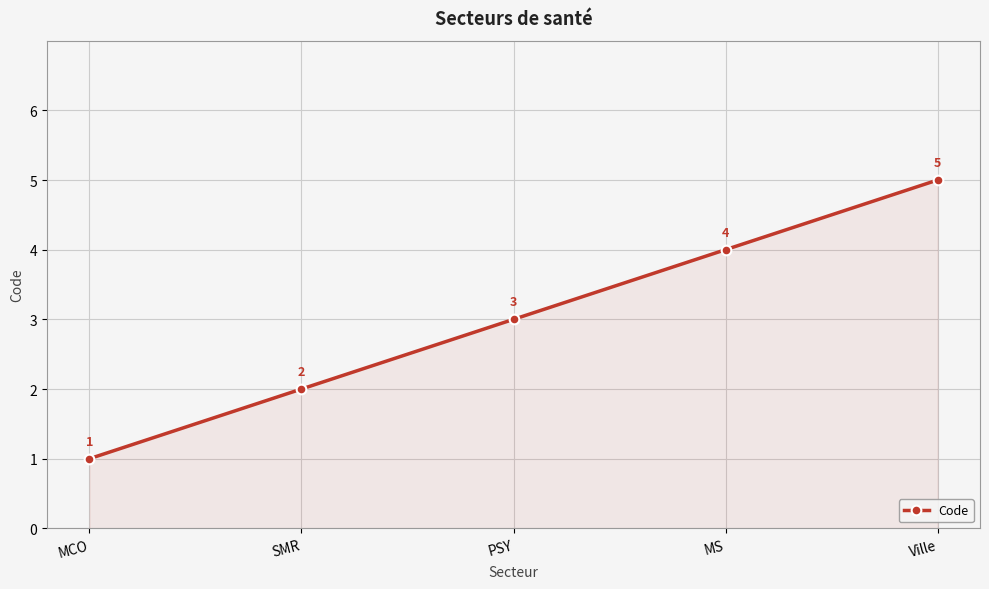

Reading left to right, extract all data points from this chart.

MCO=1	SMR=2	PSY=3	MS=4	Ville=5